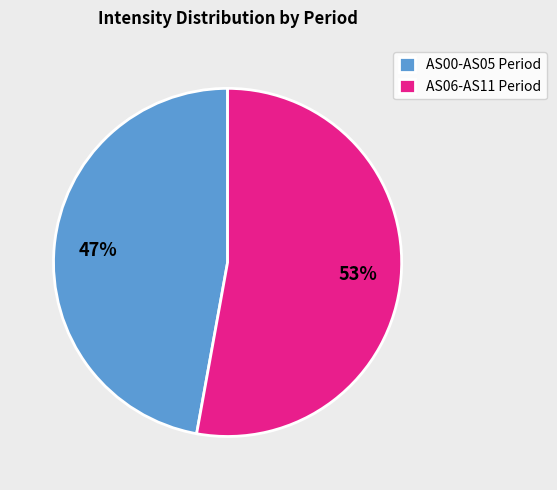

Which slice is the smallest?

AS00-AS05 Period